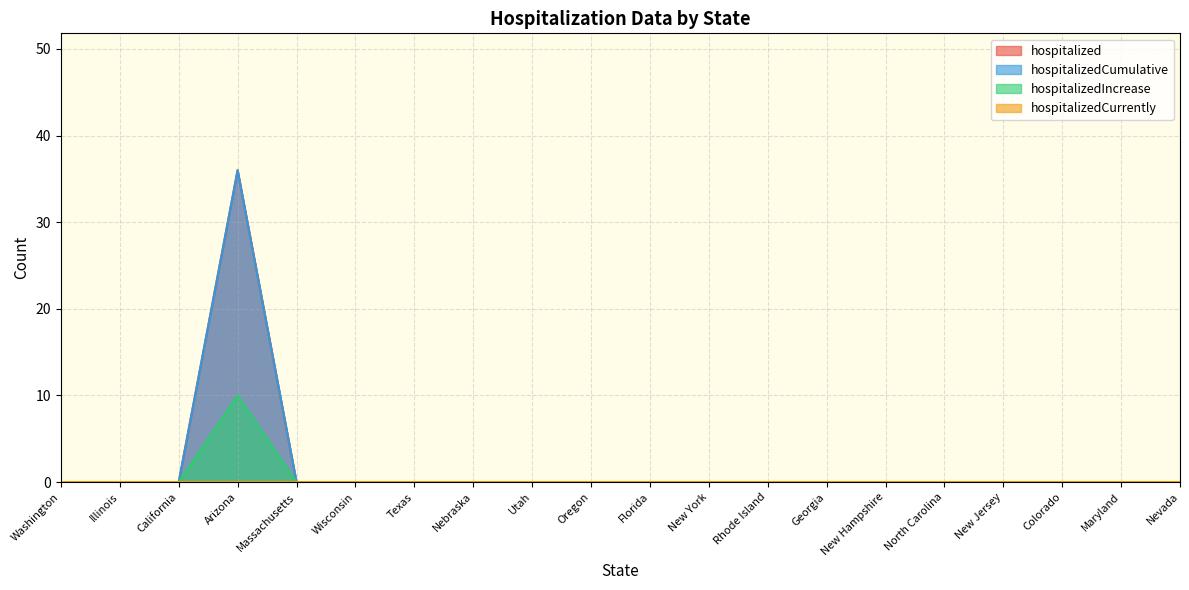

In hospitalizedIncrease, how many points are higher than both neighbors (excluding endpoints)?

1